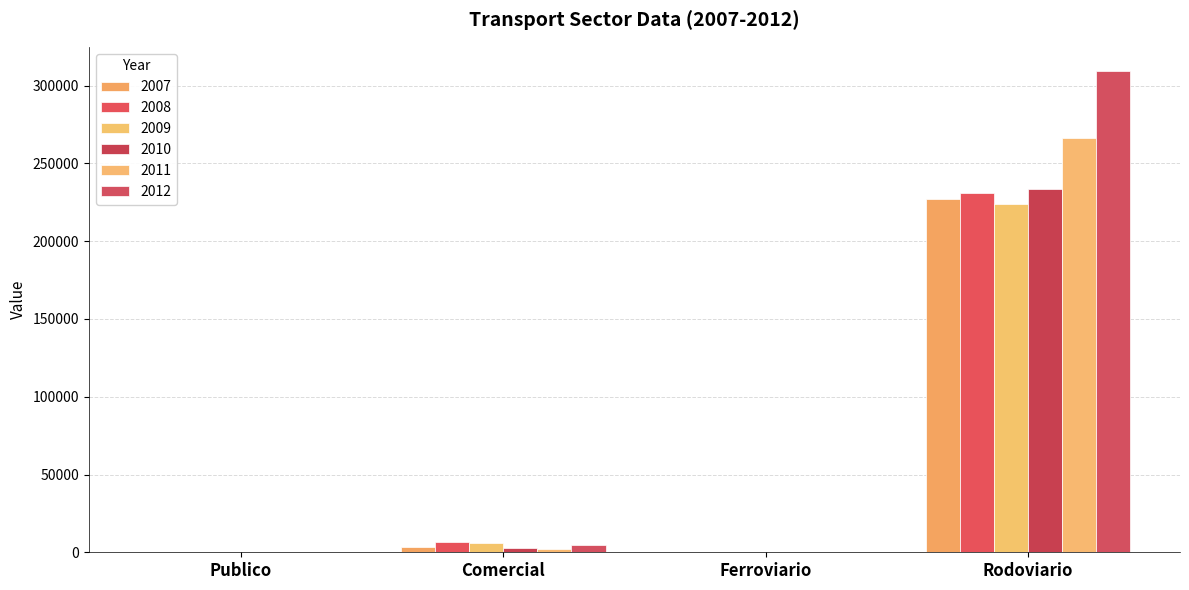

Are the bars horizontal?

No